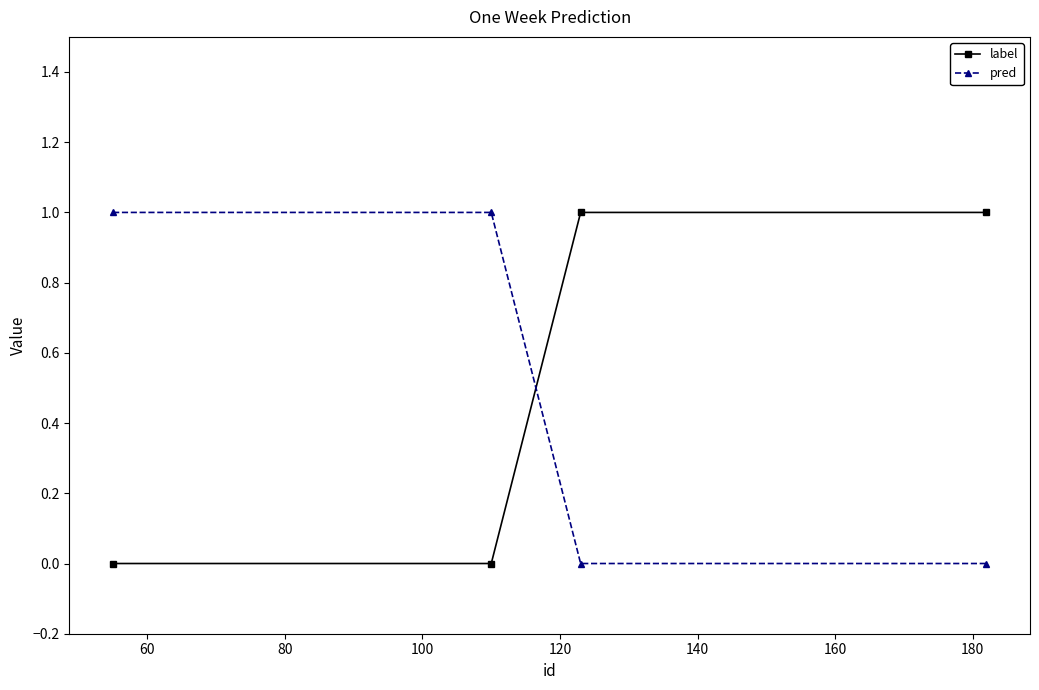

Does the chart display data point markers on the line(s)?

Yes